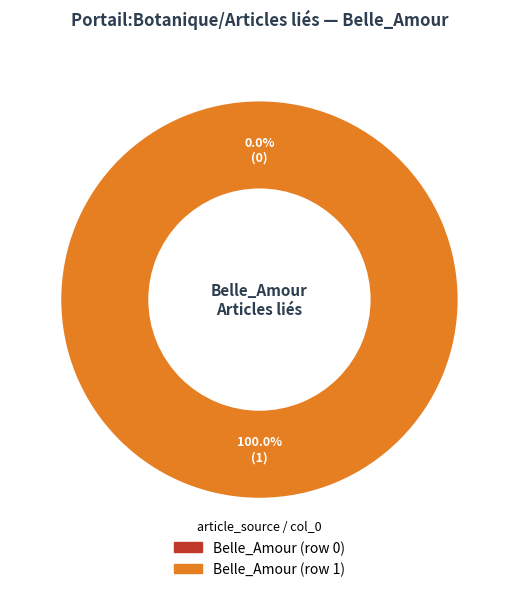

Rank the categories by value from lowest to highest.

Belle_Amour (row 0), Belle_Amour (row 1)